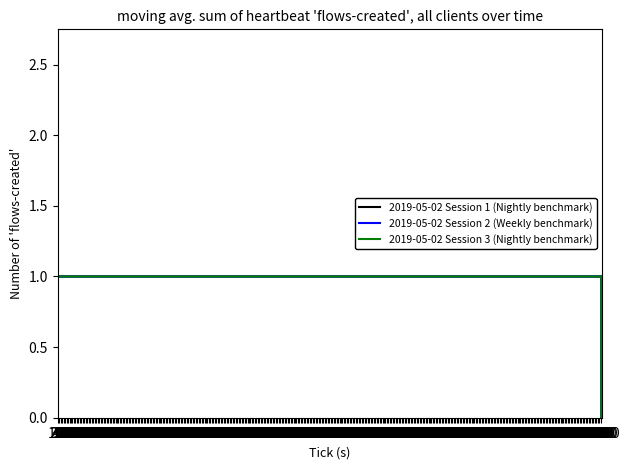

Does the chart have visible grid lines?

No